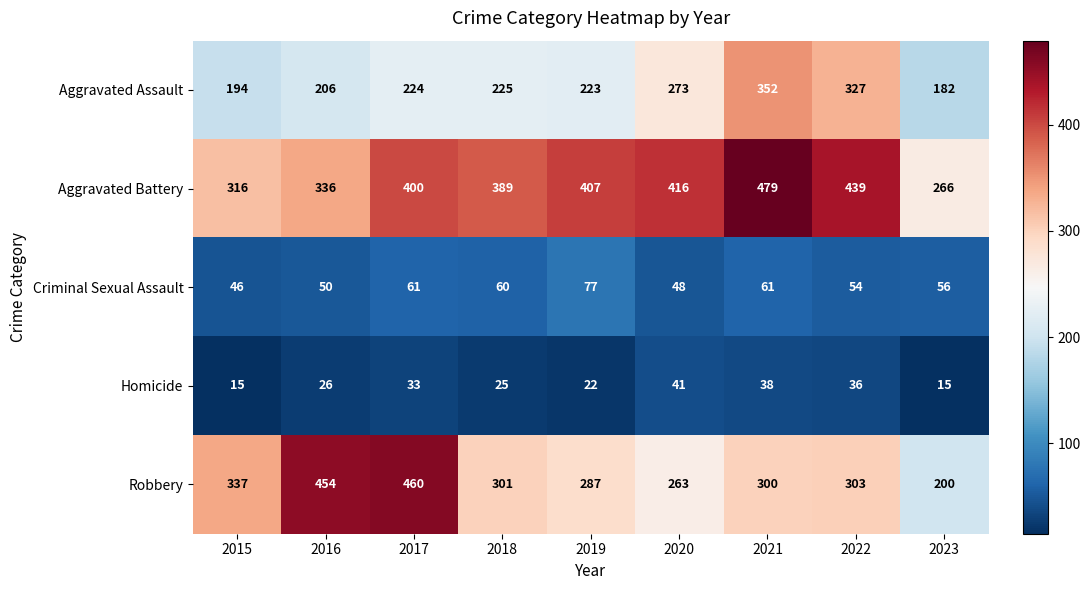

List the series in order of their peak value, lowest first.

Homicide, Criminal Sexual Assault, Aggravated Assault, Robbery, Aggravated Battery